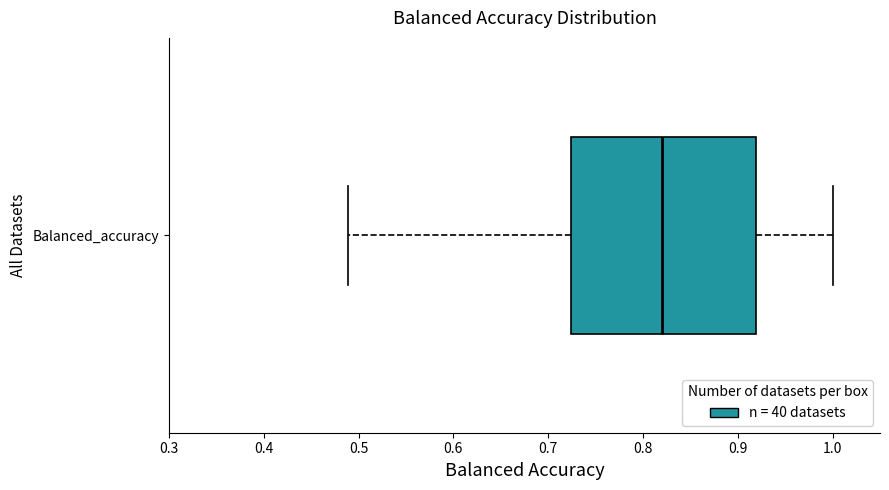

Transcribe this box plot: give where the median line is, the range the box spans, and where the two whiskers end, as read against the x-axis. The values are not printed on the chart, so give them approximately, as read against the axis.

median 0.82, box 0.72 to 0.92, whiskers 0.49 to 1.00